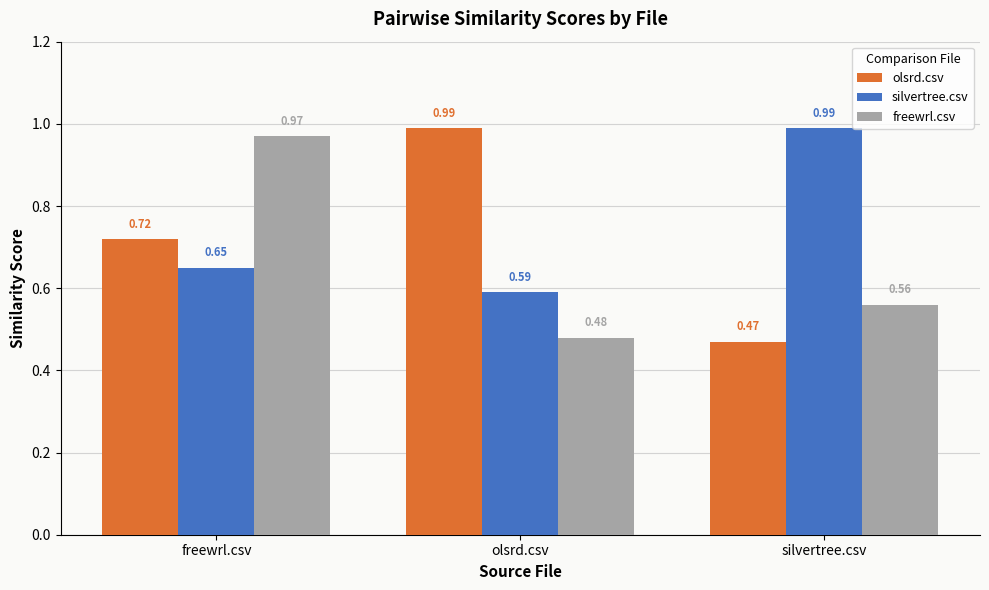

Which series has the widest spread of values?

olsrd.csv